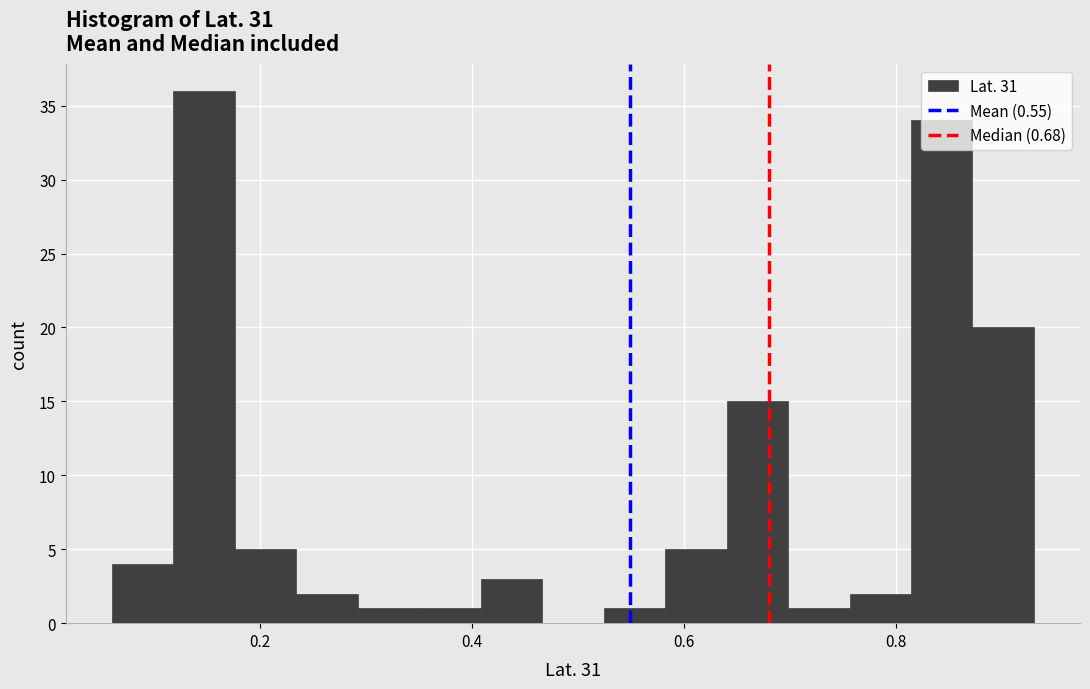

Around what value on the x-axis is the tallest bar? Give the approximate position of its centre, as read against the axis.

0.14